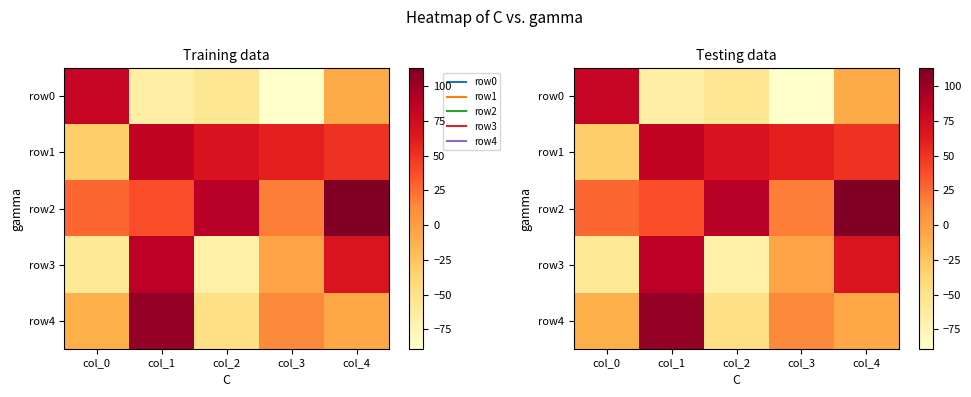

Which category has the lowest value in the row3 series?

col_2